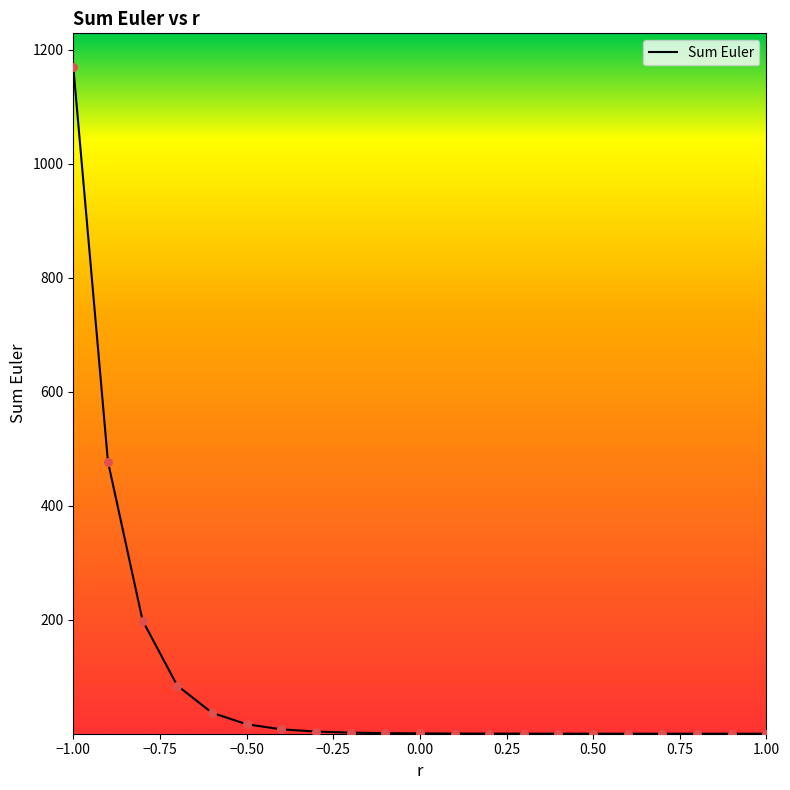

What is the difference between the maximum and minimum values?

1170.2